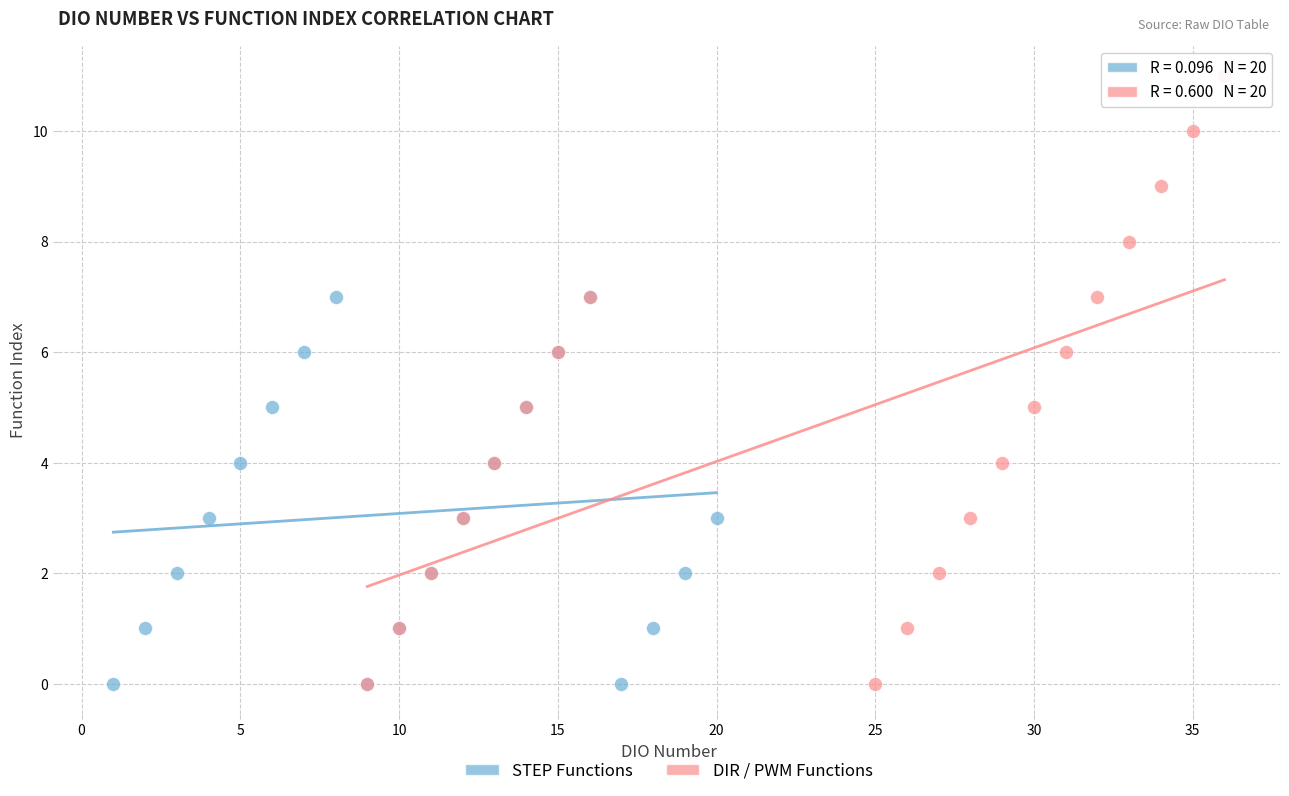

Which series has the widest spread of Y values?

DIR / PWM Functions